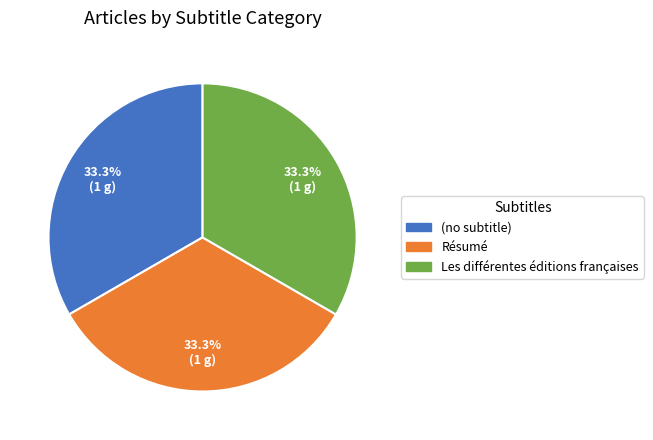

How many slices are in this pie chart?

3